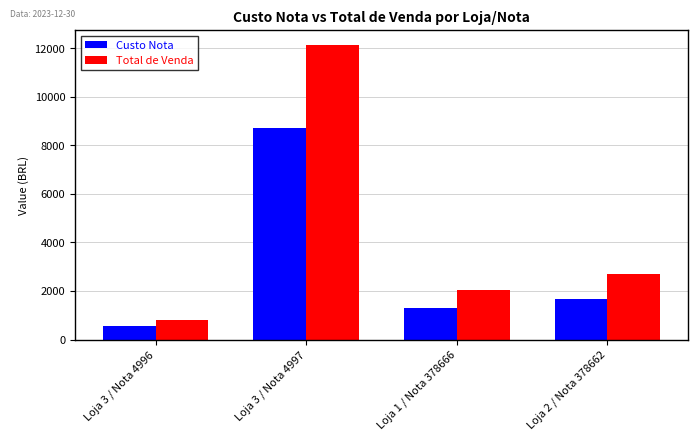

List the series in order of their peak value, highest first.

Total de Venda, Custo Nota